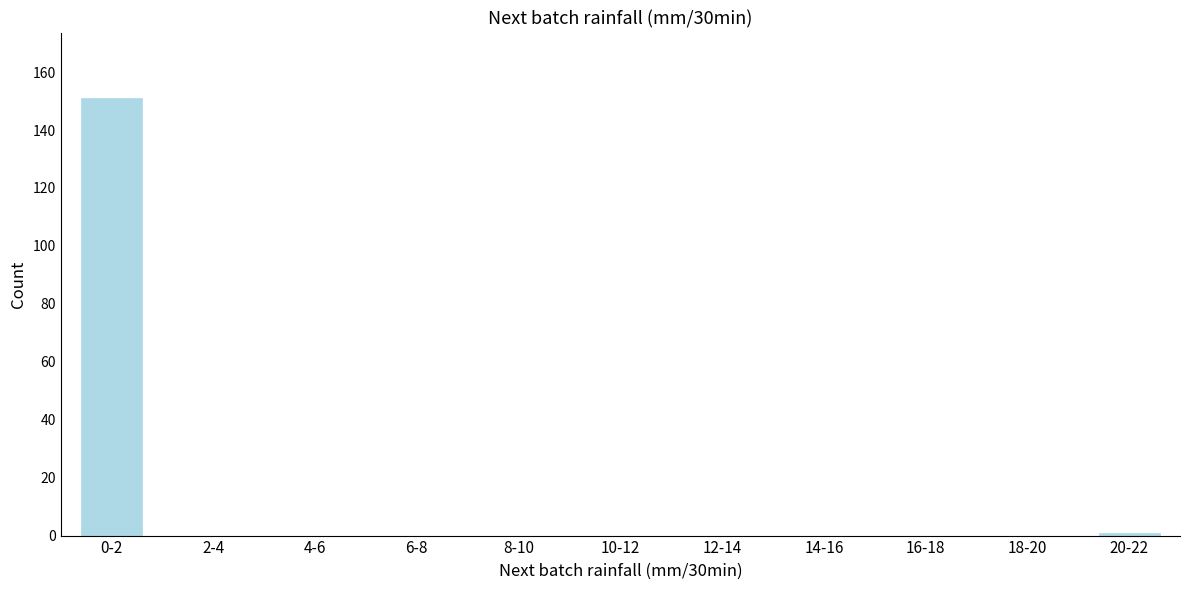

Reading right to left, transcribe all the data shown in this chart.

20-22=1	18-20=0	16-18=0	14-16=0	12-14=0	10-12=0	8-10=0	6-8=0	4-6=0	2-4=0	0-2=151